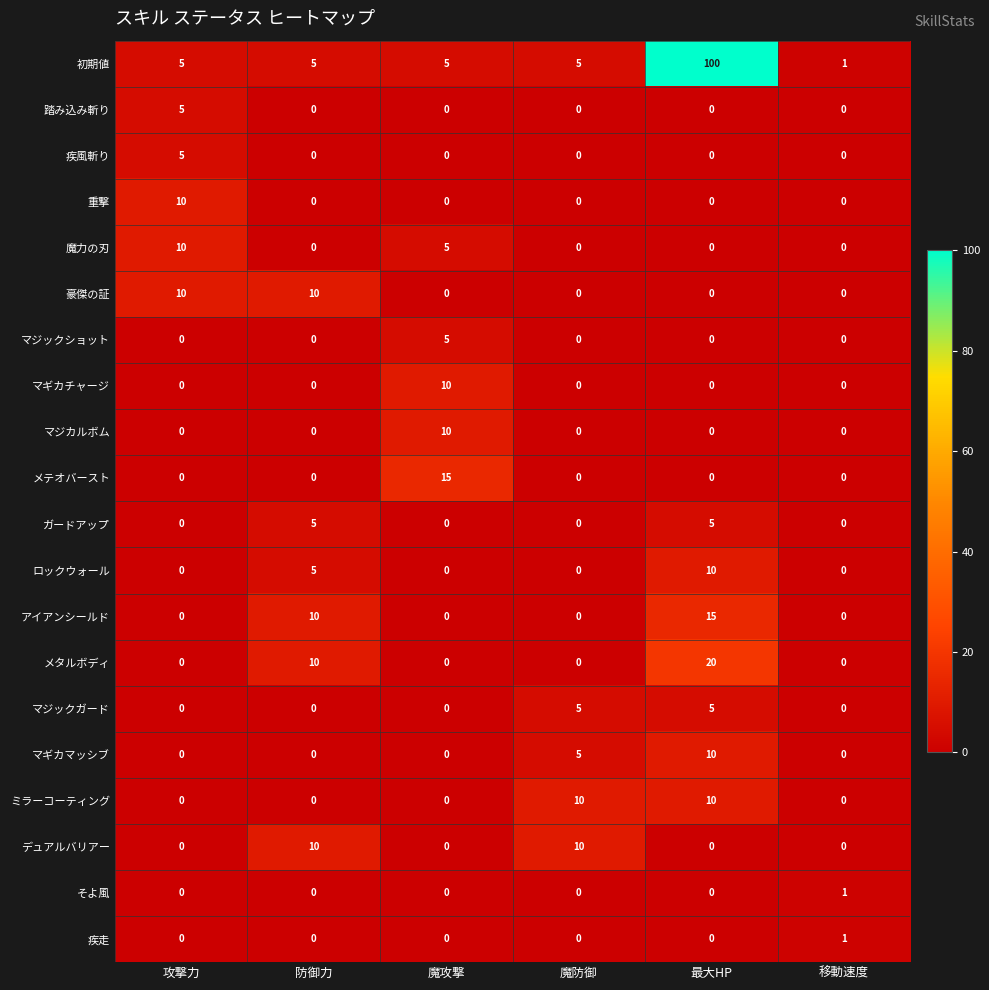

What is the difference between the highest and lowest values at 移動速度?

1